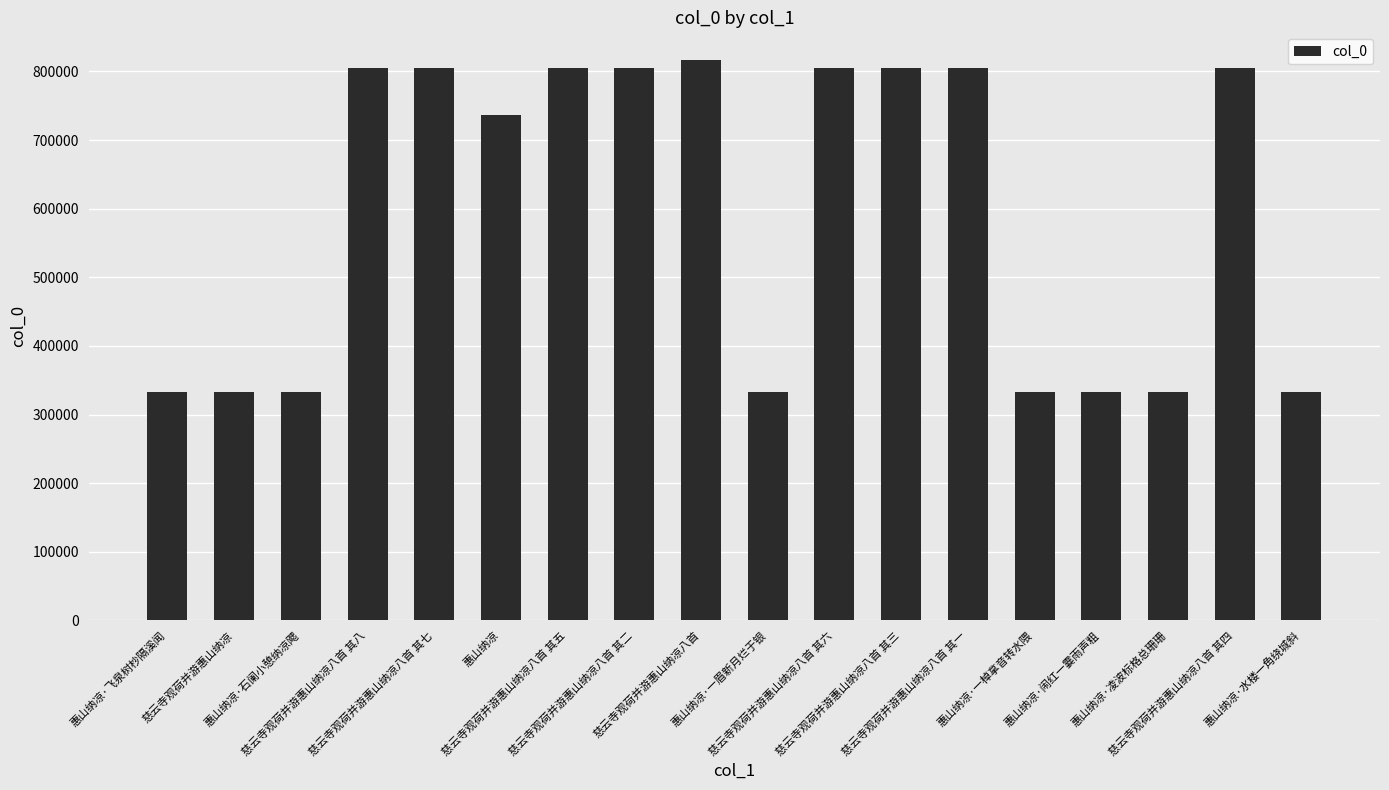

What position from the left is 慈云寺观荷并游惠山纳凉八首 其二?

8